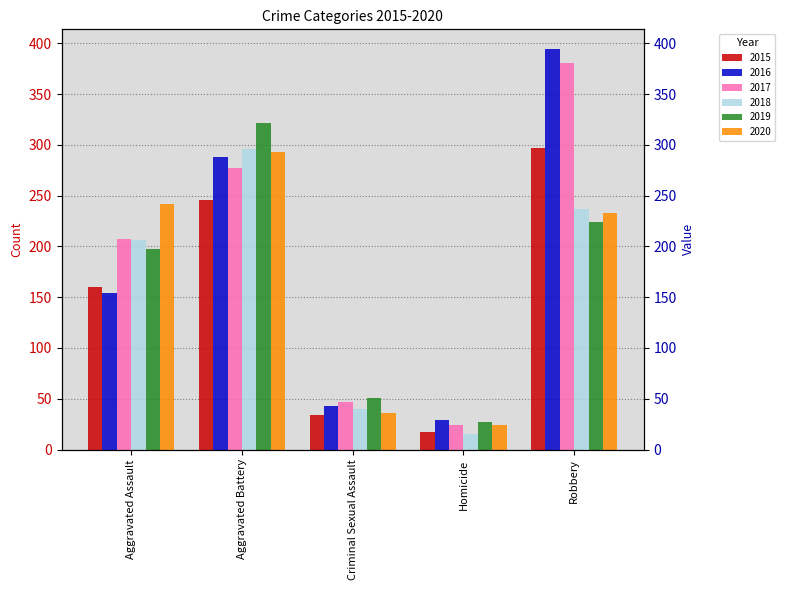

What position from the left is Robbery?

5